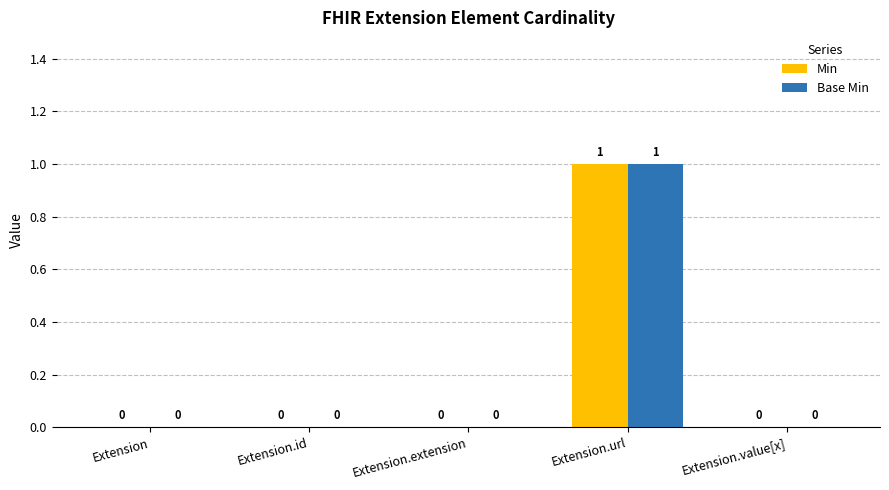

At which category is the sum across all series the highest?

Extension.url